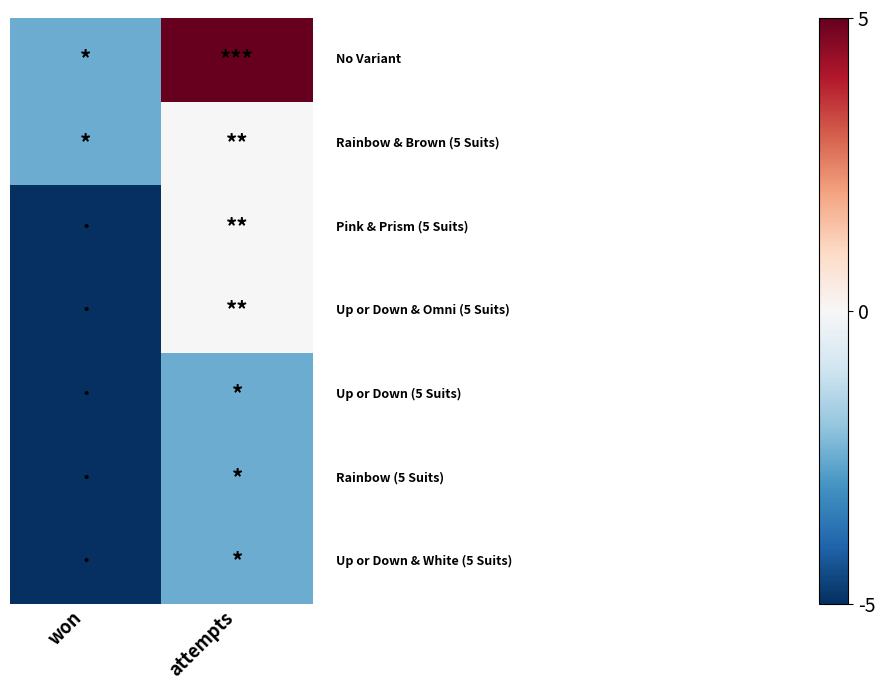

Which label corresponds to the smallest value in the chart?

won